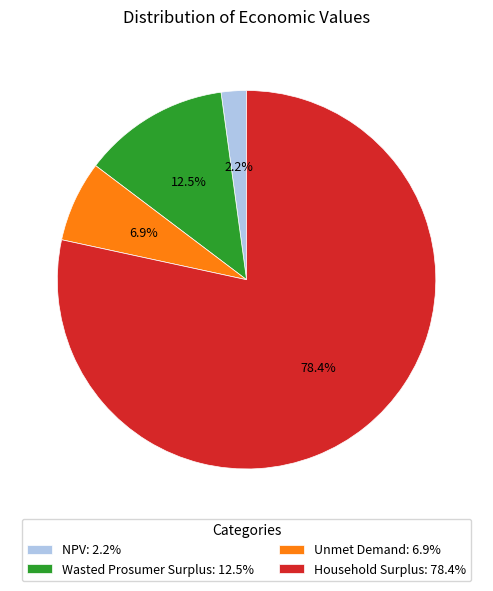

What is the total percentage of Household Surplus and Unmet Demand?

85.3%